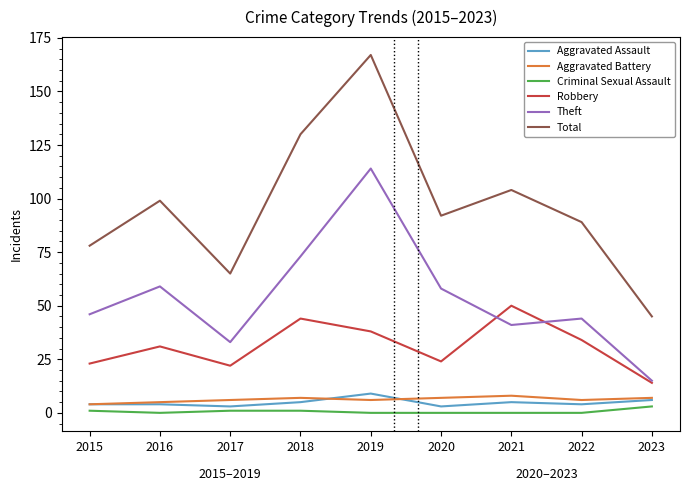

Which series changed the most between 2018 and 2021?

Theft